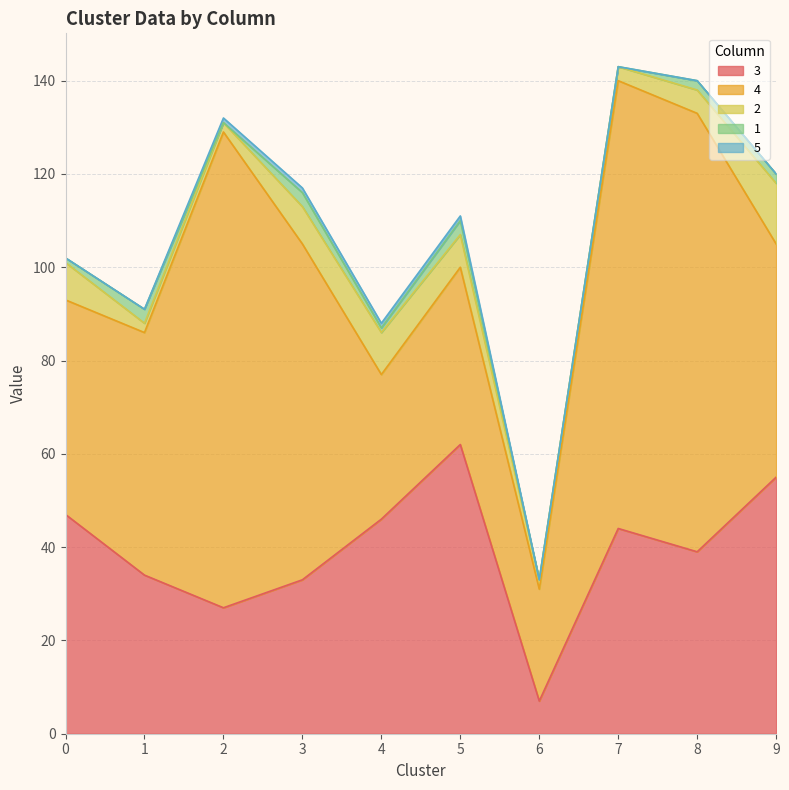

What is the total value across all series at 8?

140